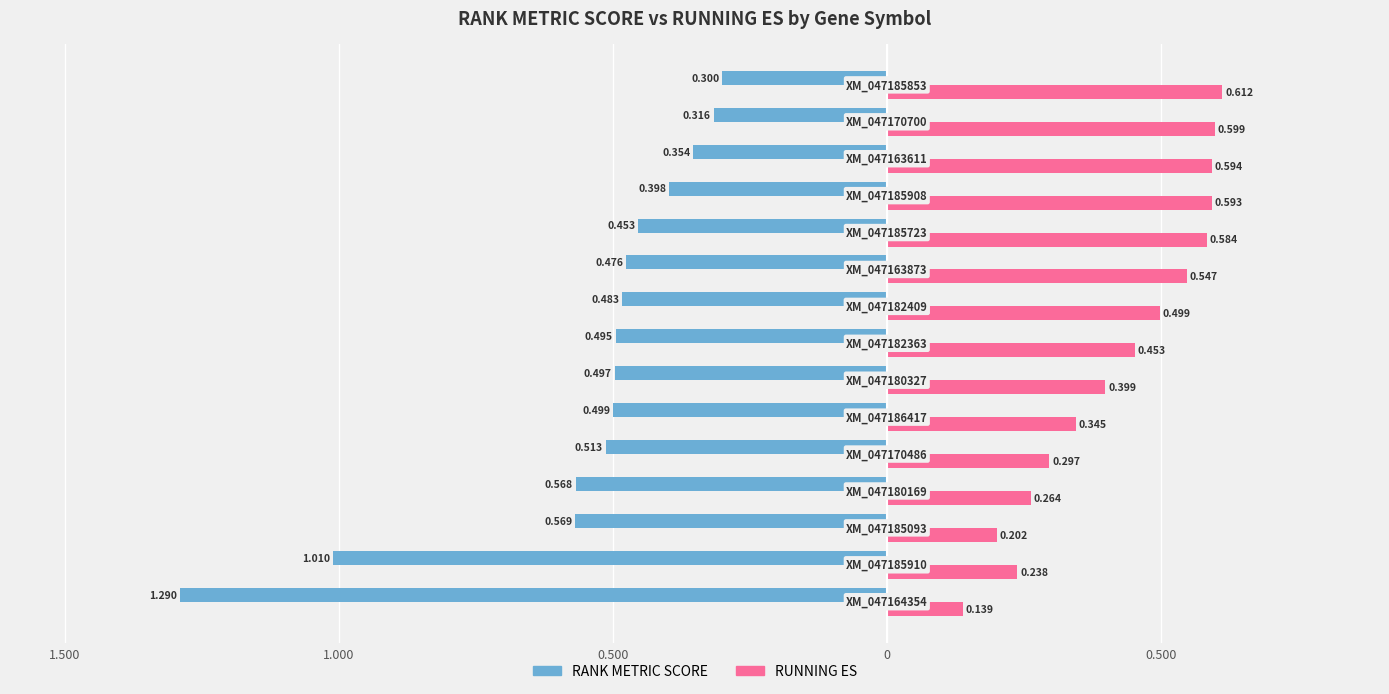

Are the bars grouped side by side (vs. stacked)?

Yes